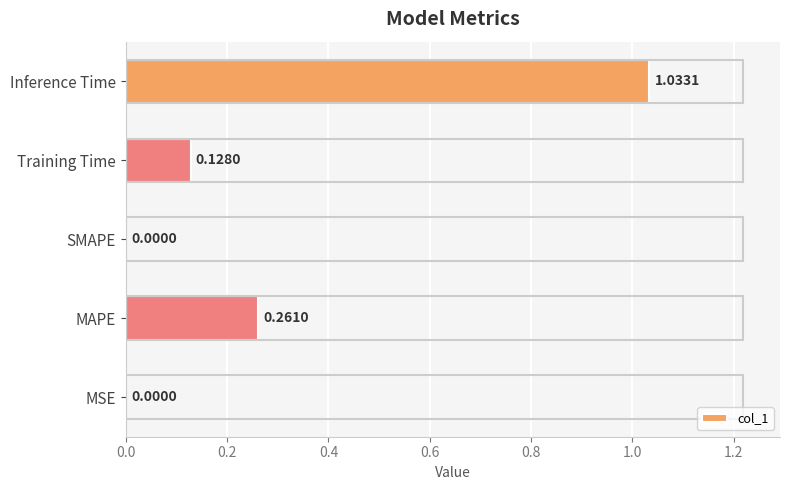

What is the sum of all values?

1.4